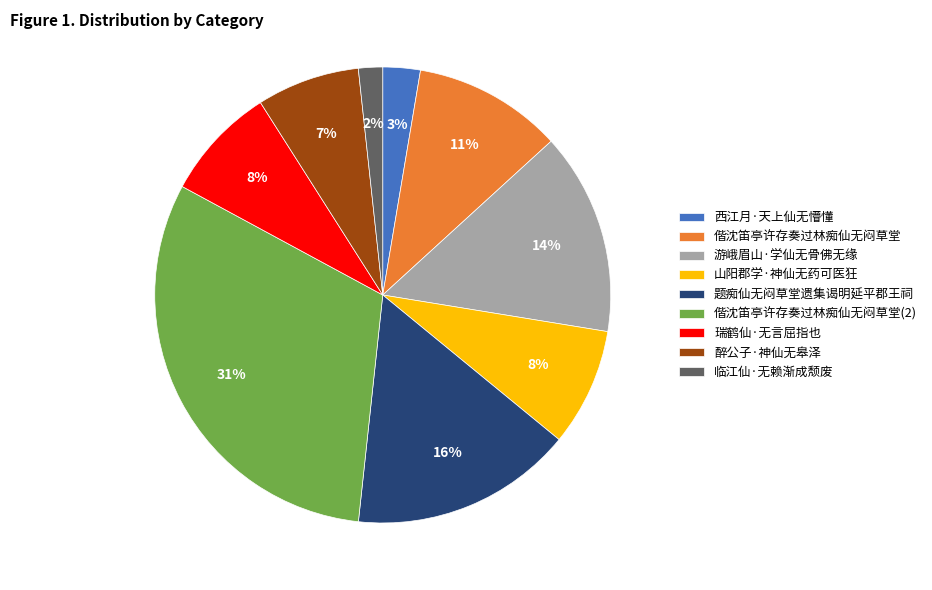

To the nearest percent, what is the combined percentage of 瑞鹤仙·无言屈指也 and 西江月·天上仙无懵懂?

11%